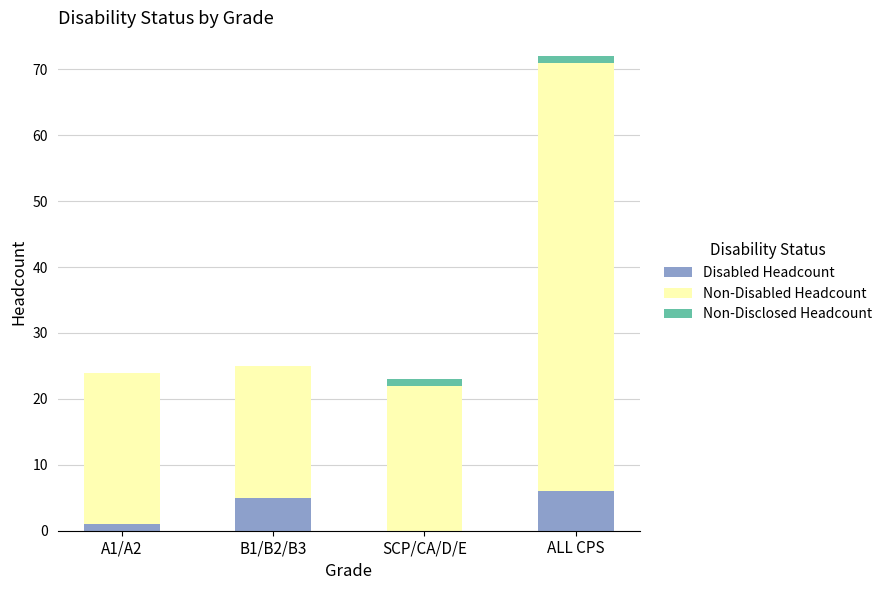

At which category is the sum across all series the highest?

ALL CPS